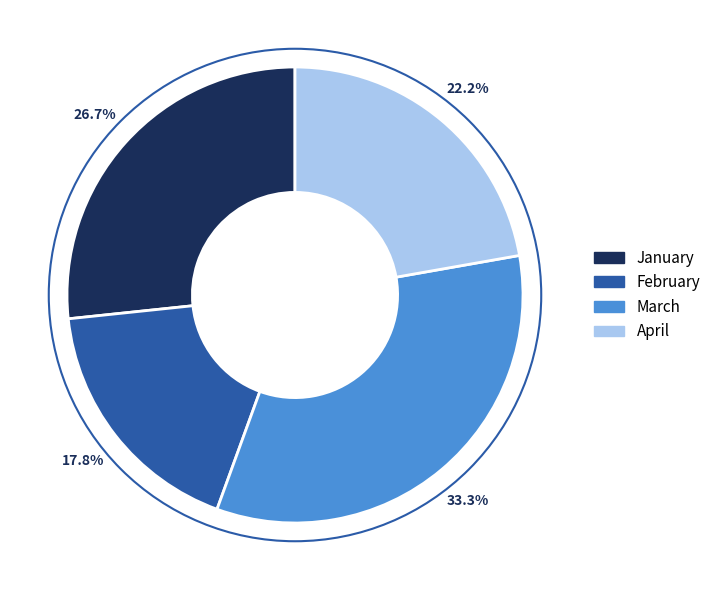

Which has a higher value, April or February?

April